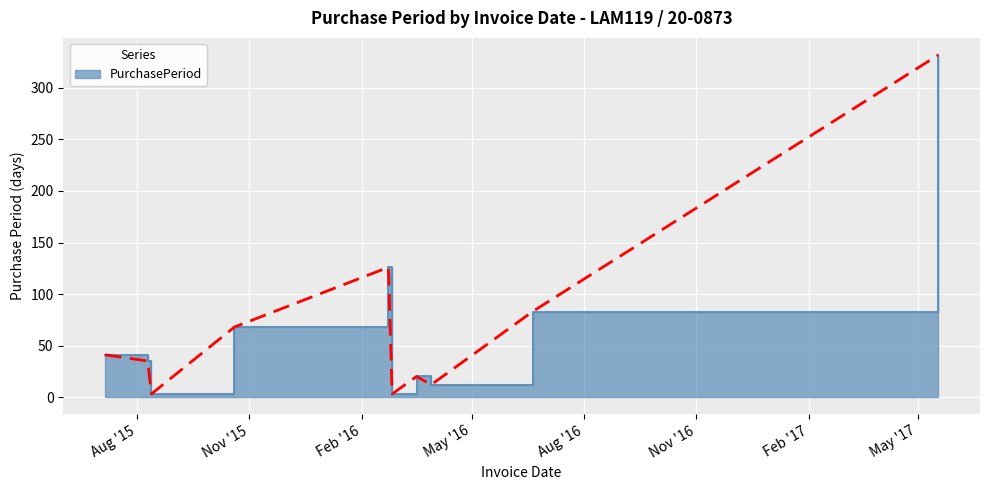

How many interior local peaks (higher than both neighbors) does the data have?

2